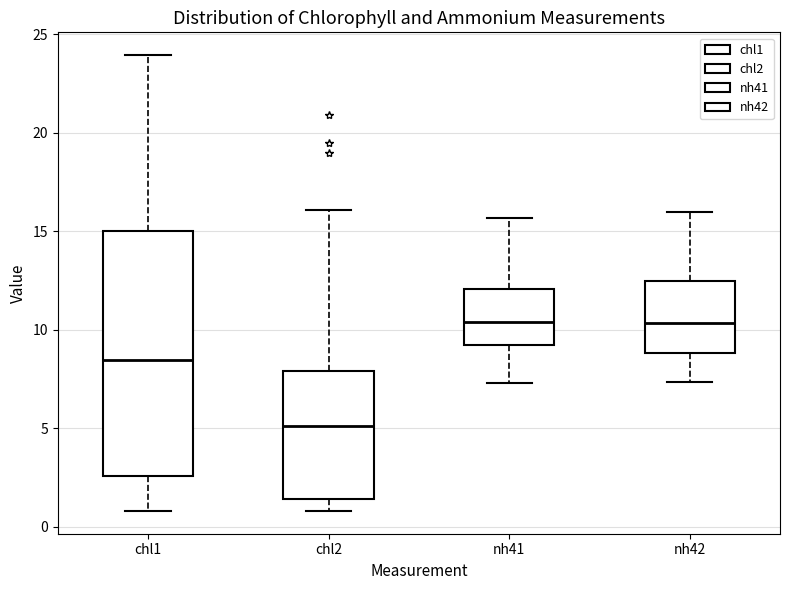

Reading left to right, transcribe this box plot: for each box, give where its median line is, the range the box spans, and where its two whiskers end, as read against the y-axis. The values are not printed on the chart, so give them approximately, as read against the axis.

chl1: median 8.5, box 2.5 to 15.0, whiskers 1.0 to 24.0
chl2: median 5.0, box 1.5 to 8.0, whiskers 1.0 to 16.0
nh41: median 10.5, box 9.0 to 12.0, whiskers 7.5 to 15.5
nh42: median 10.5, box 9.0 to 12.5, whiskers 7.5 to 16.0